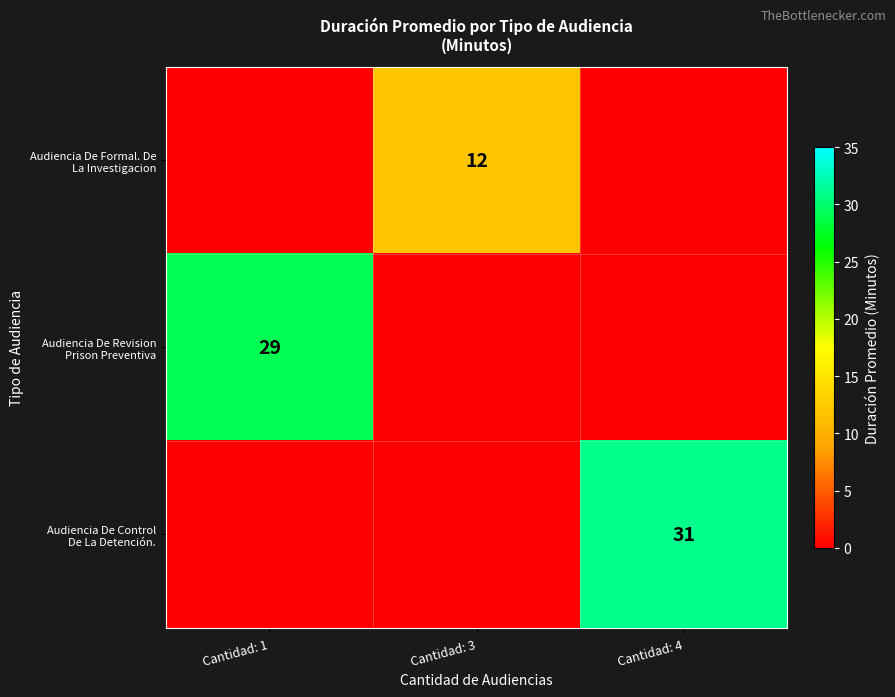

What is the difference between the highest and lowest values at Cantidad: 1?

29